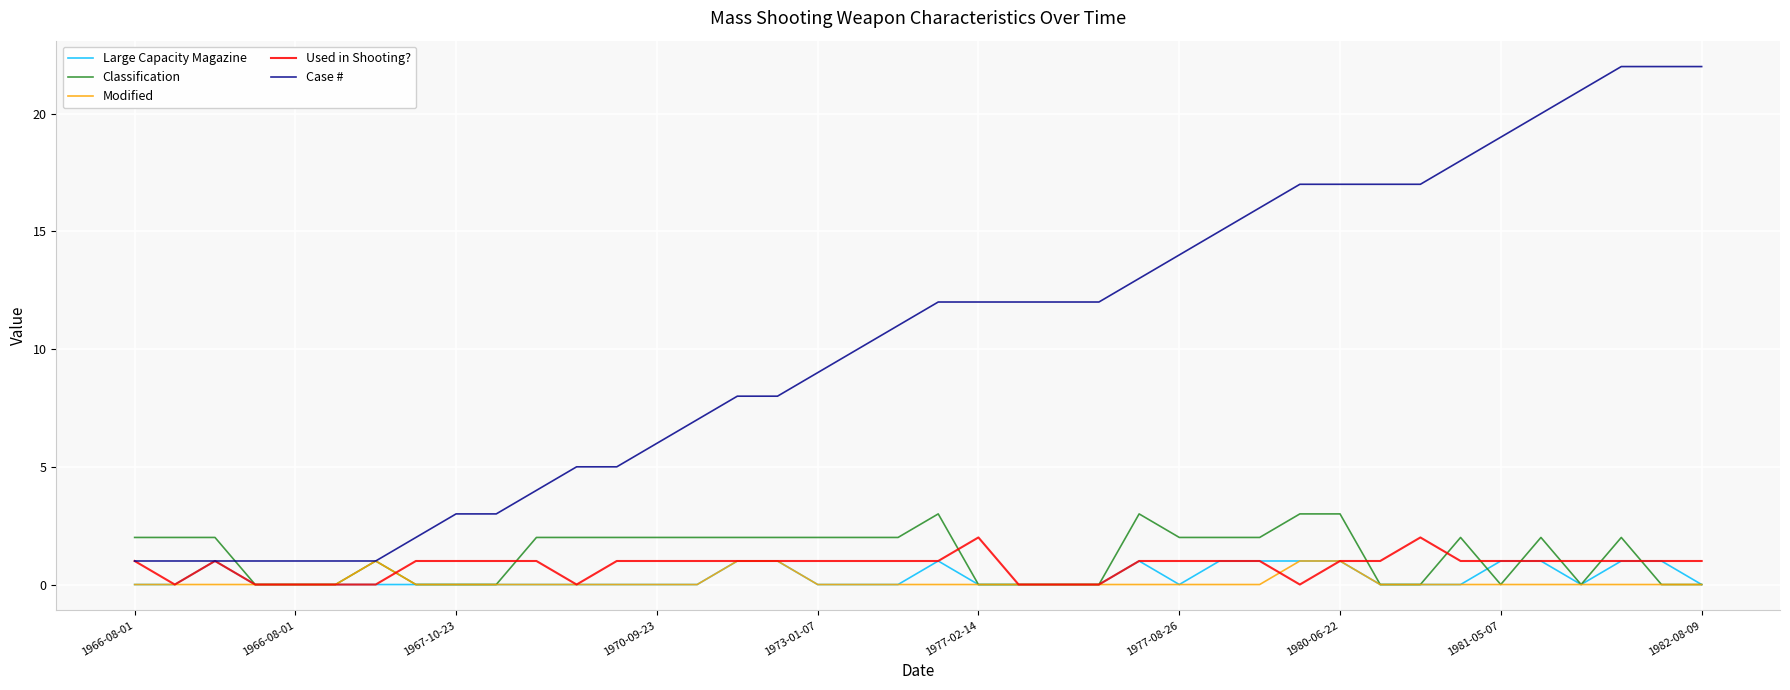

Which series has the largest total across all categories?

Case #